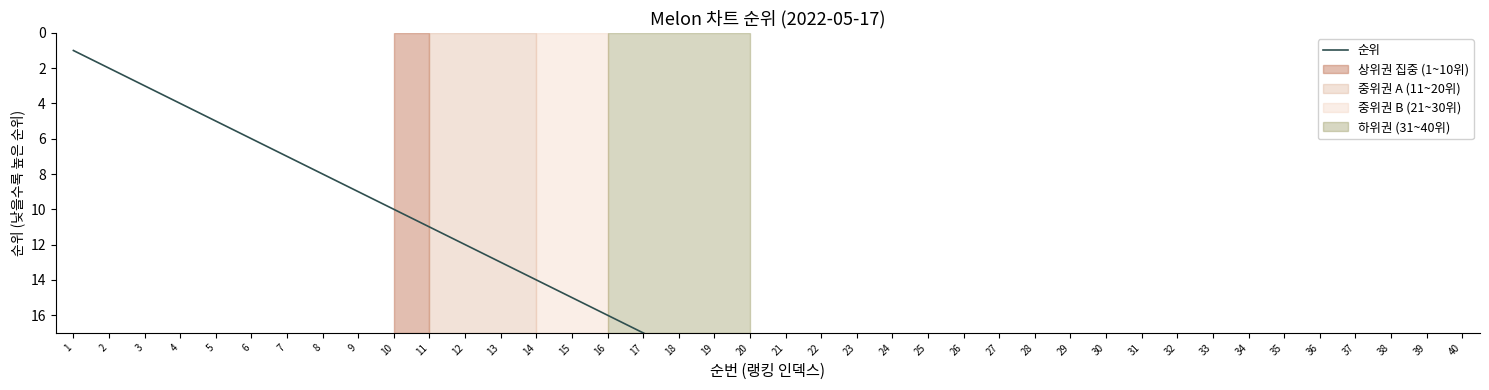

What is the difference between the maximum and second lowest values?

38